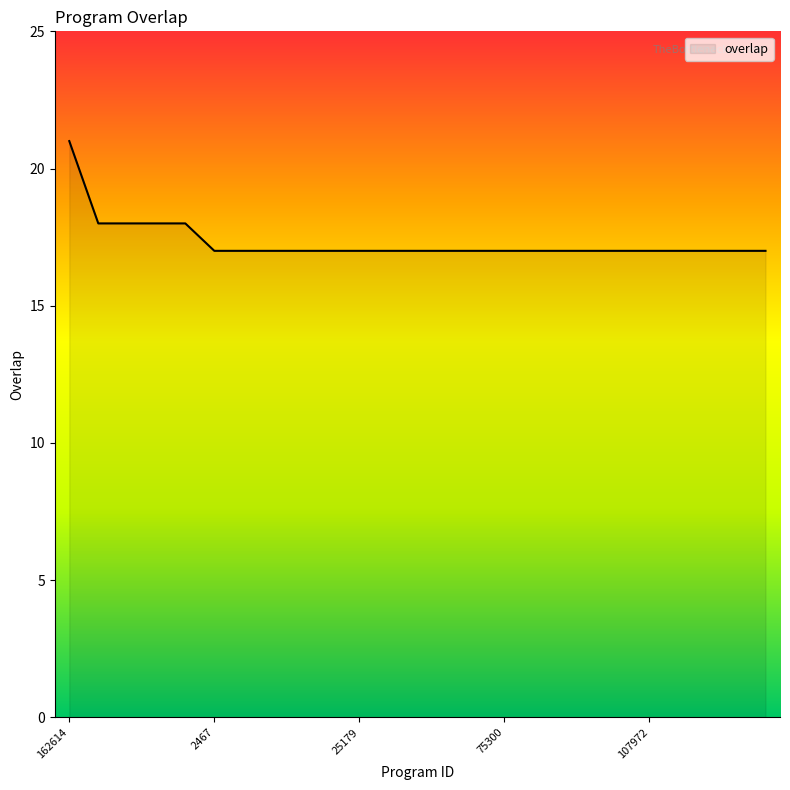

Does the chart display data point markers on the line(s)?

No